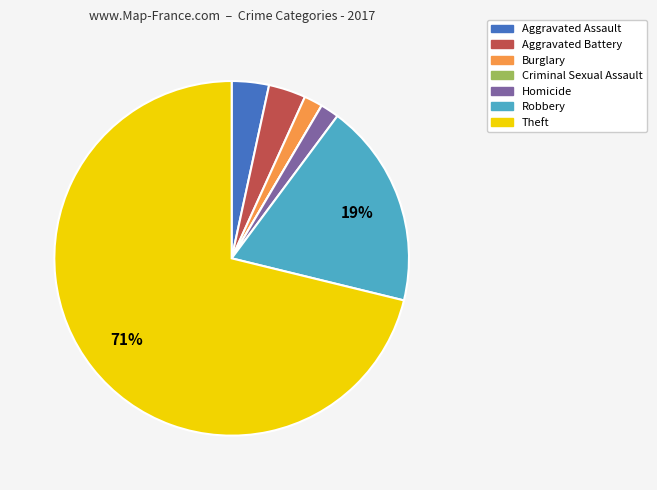

Which slice is the largest?

Theft